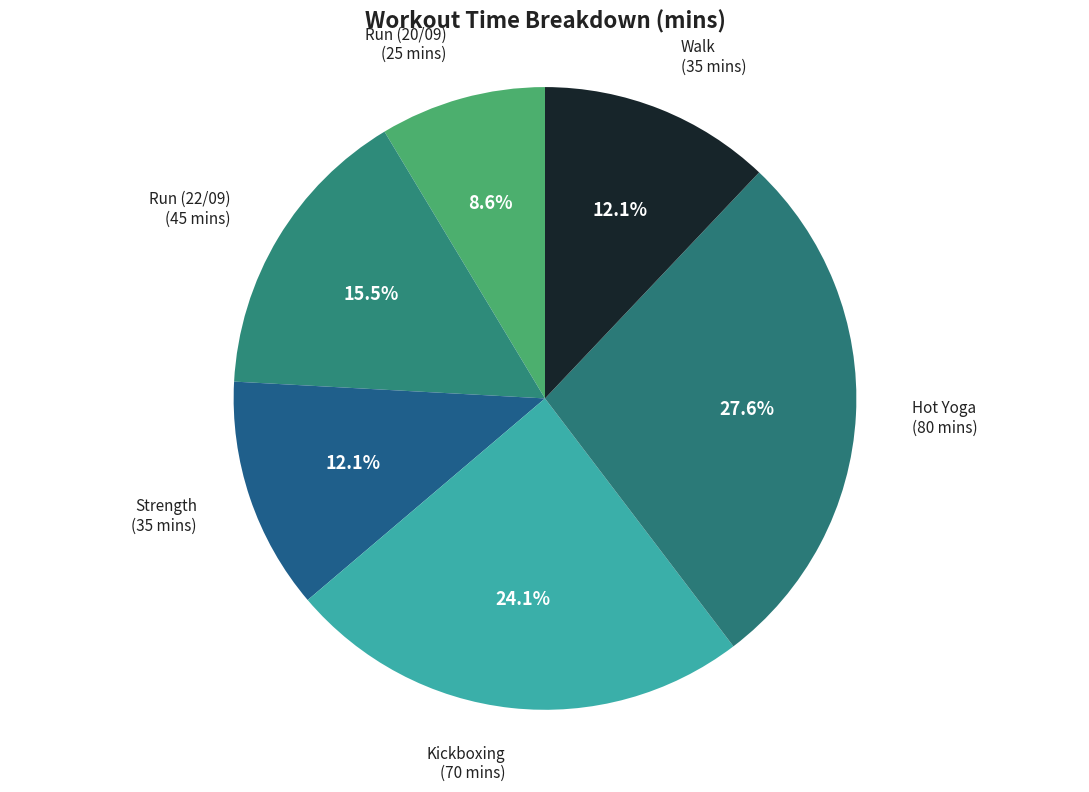

How many segments does this pie chart have?

6